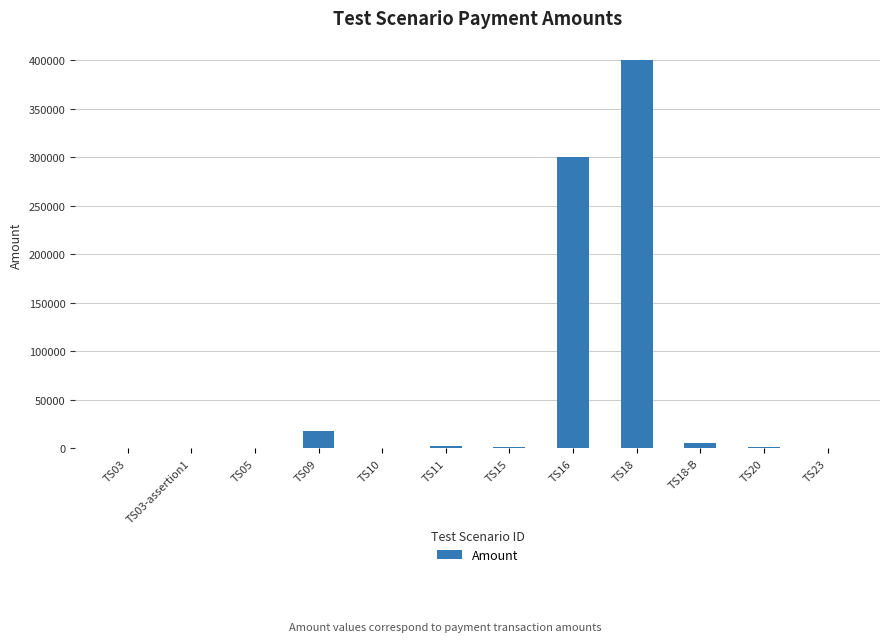

Read the value at TS16, to the nearest 50.

300000